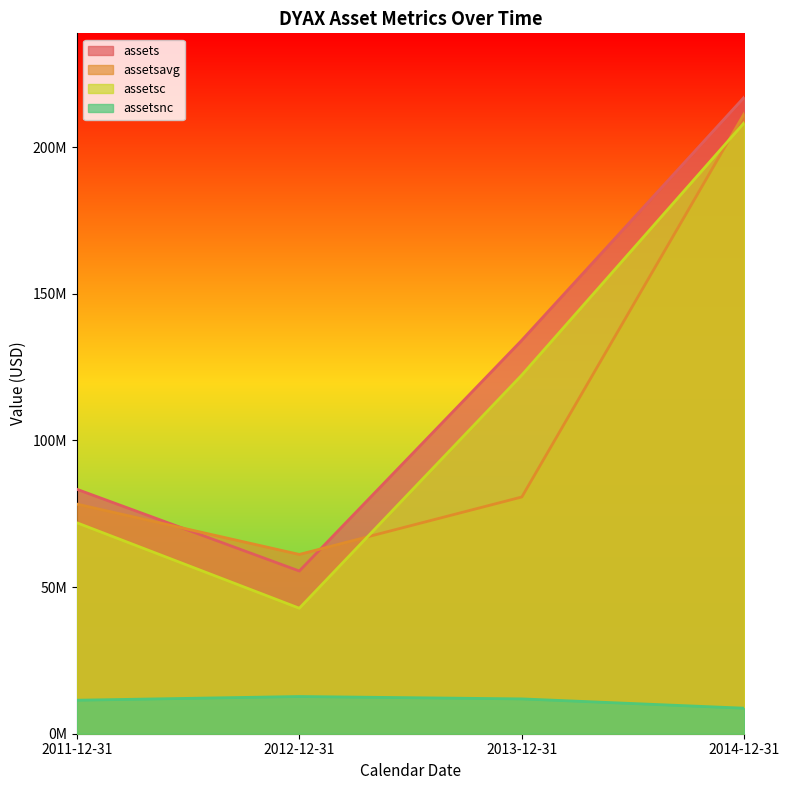

Does the chart display data point markers on the line(s)?

No